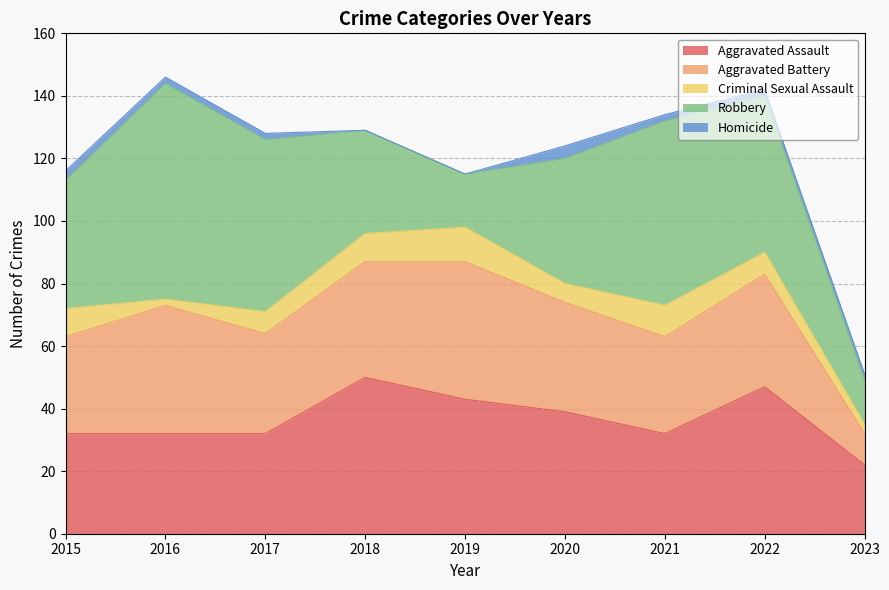

At which label does Homicide reach its minimum?

2018